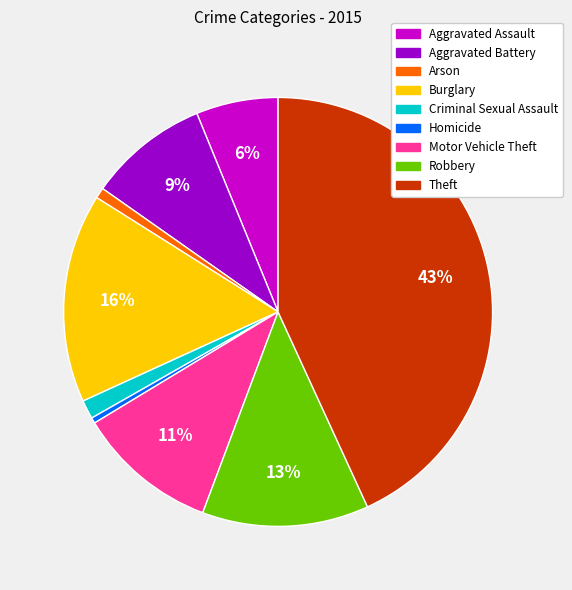

True or false: Homicide accounts for 15% of the total.

False